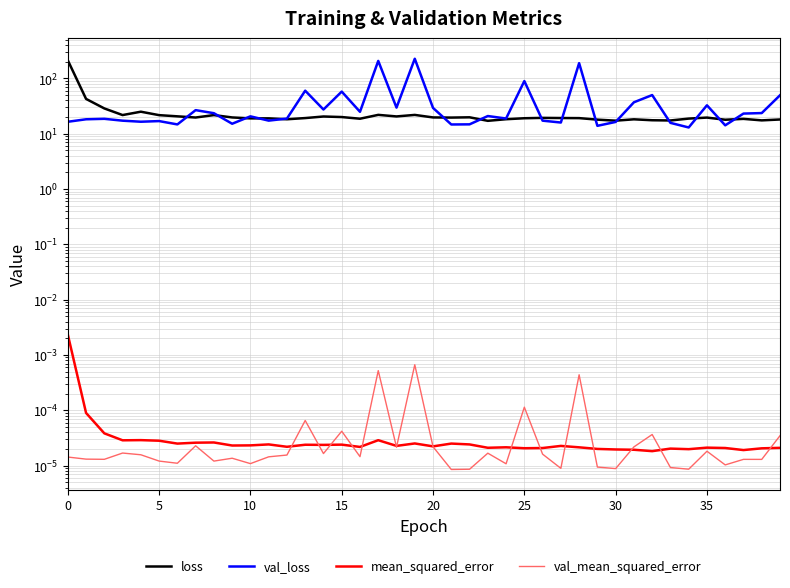

How many series are shown in this chart?

4